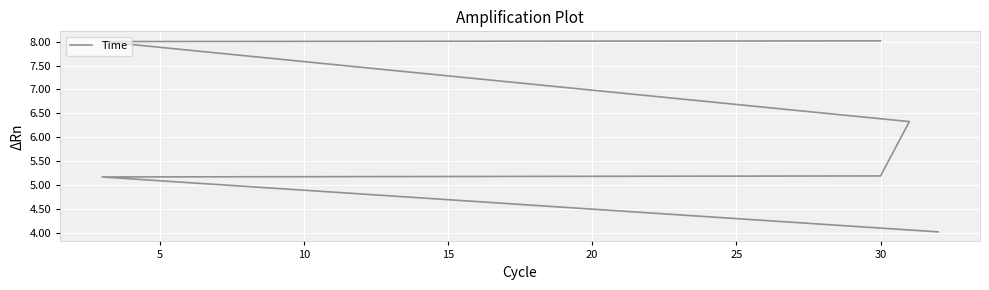

What is the difference between the second highest and minimum values?

4.0